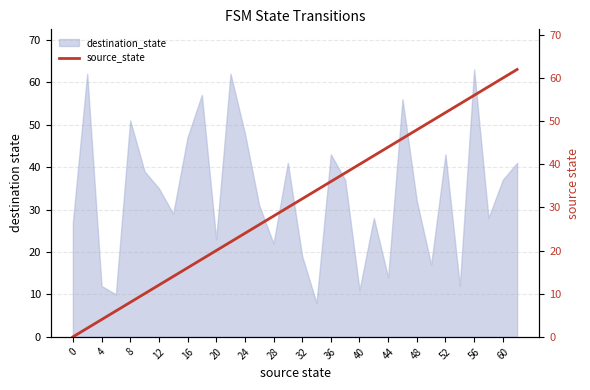

True or false: destination_state has a value of 7 at 40.

False